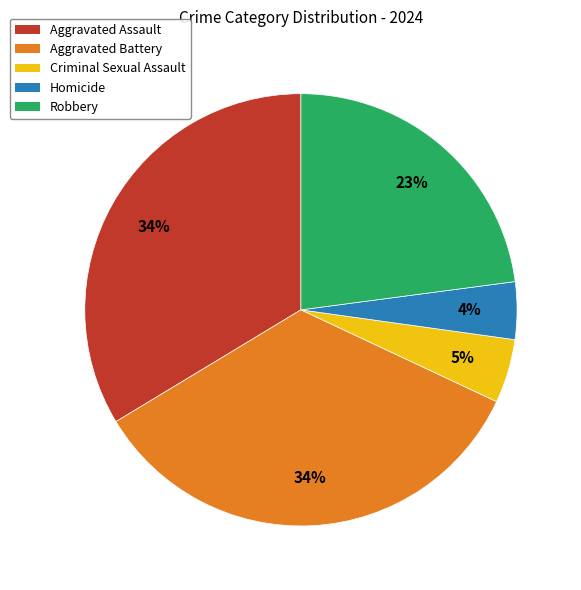

How many segments does this pie chart have?

5